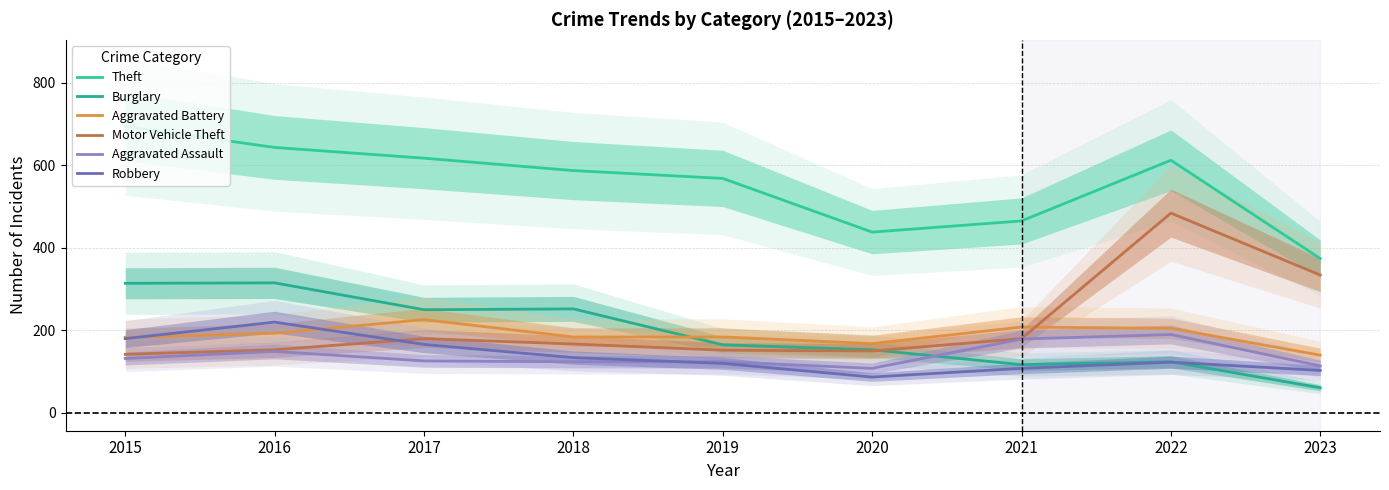

Which series changed the most between 2021 and 2023?

Motor Vehicle Theft